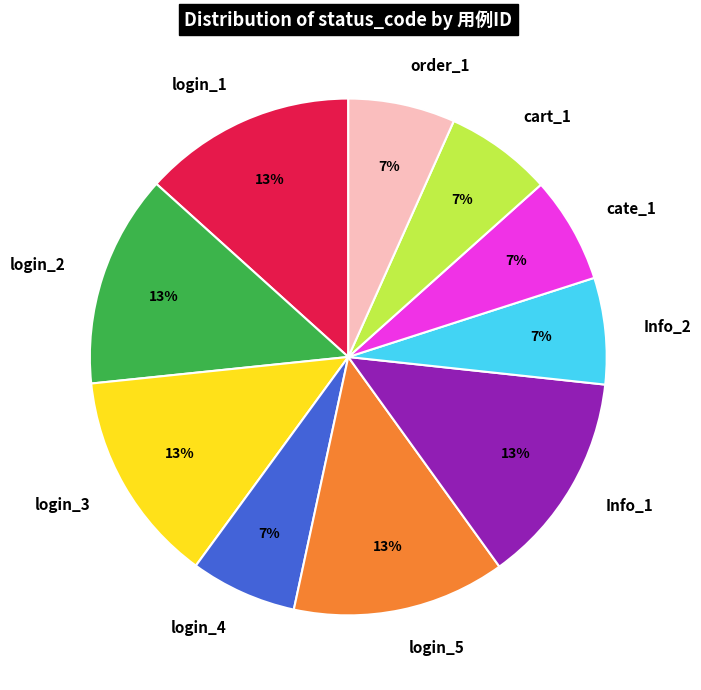

Does login_4 represent more than half of the total?

No